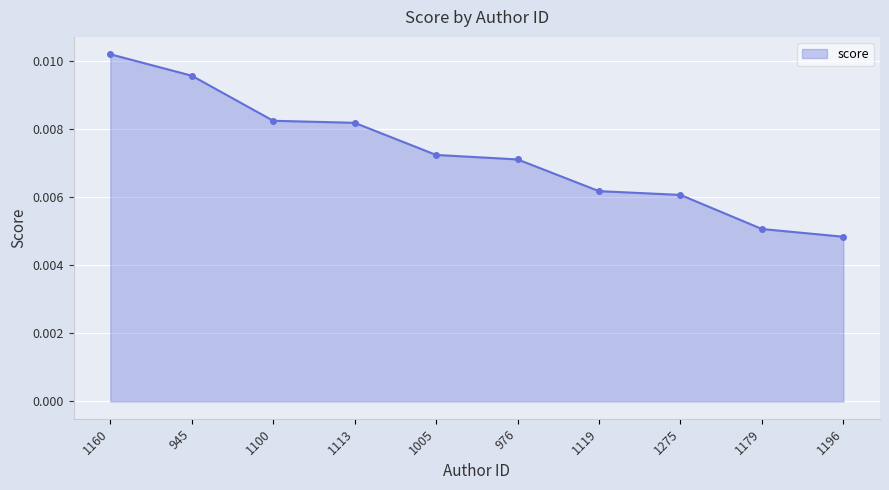

Which label corresponds to the largest value in the chart?

1160